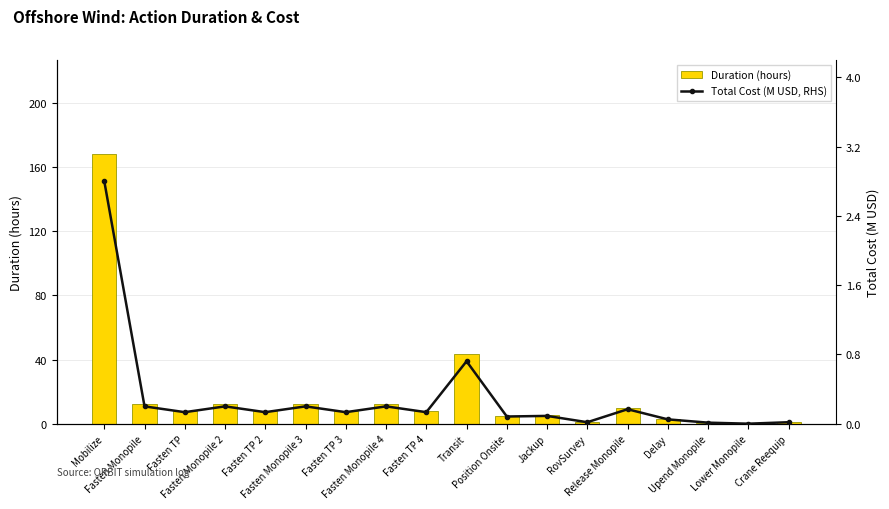

What is the label of the 17th bar from the right?

Fasten Monopile